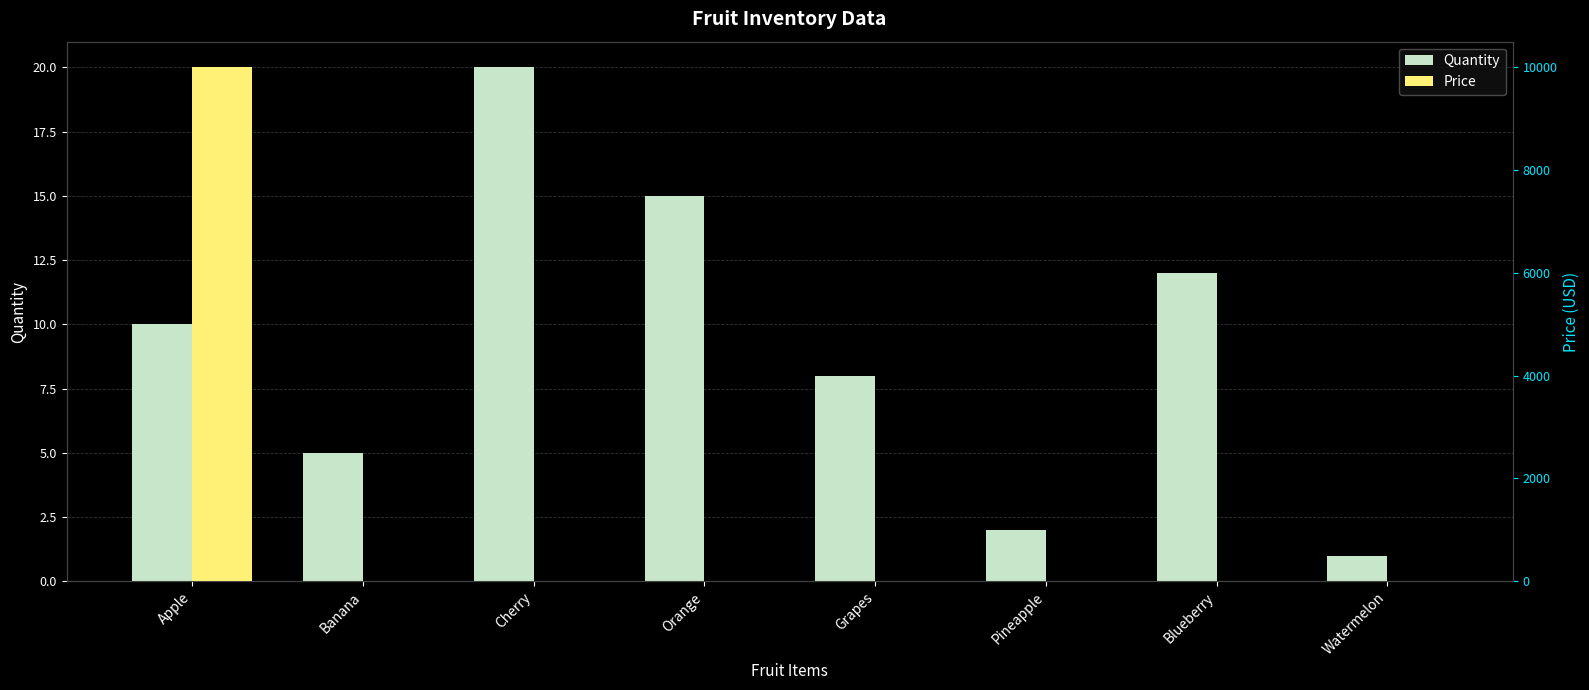

Which has a higher value, Pineapple or Grapes?

Grapes